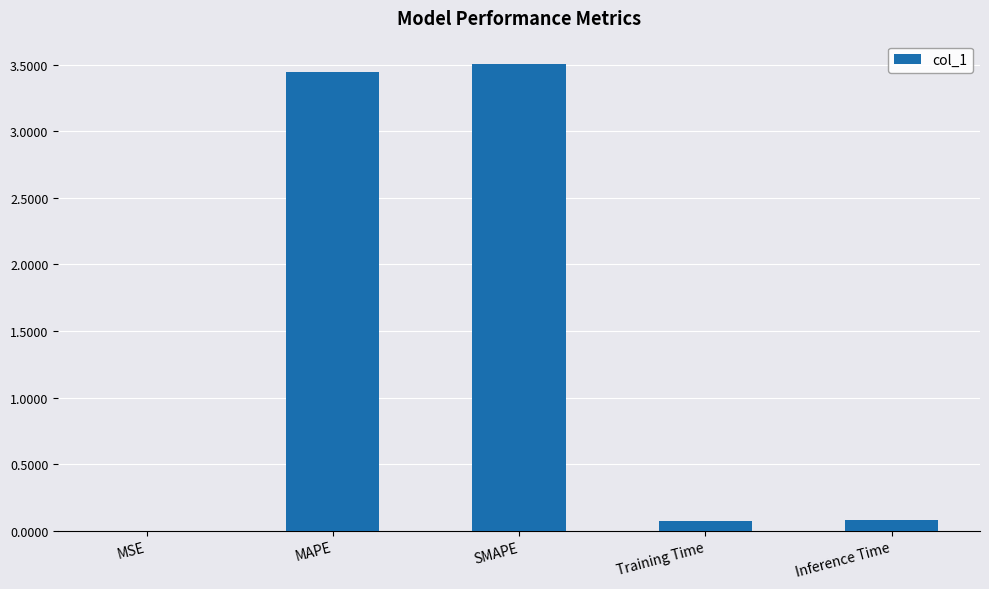

Does the chart contain stacked bars?

No